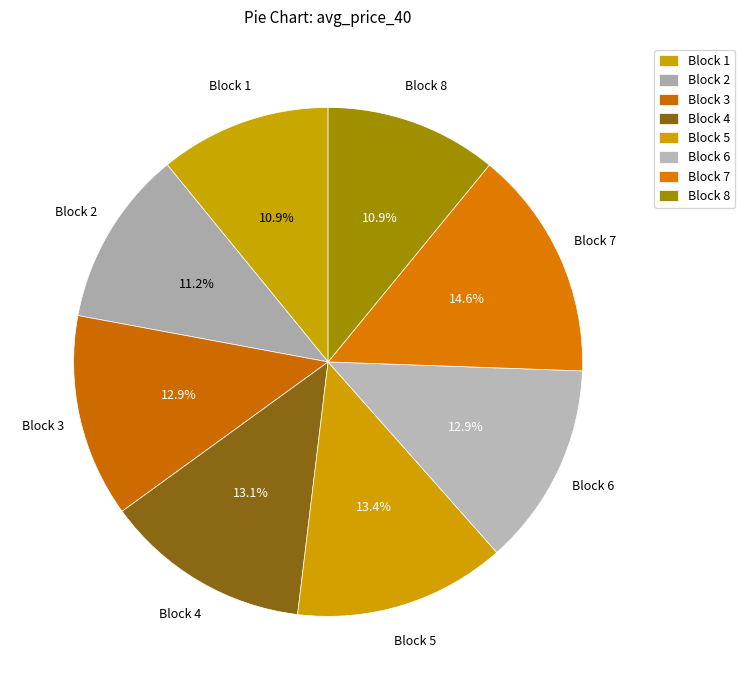

Between Block 8 and Block 4, which is larger?

Block 4